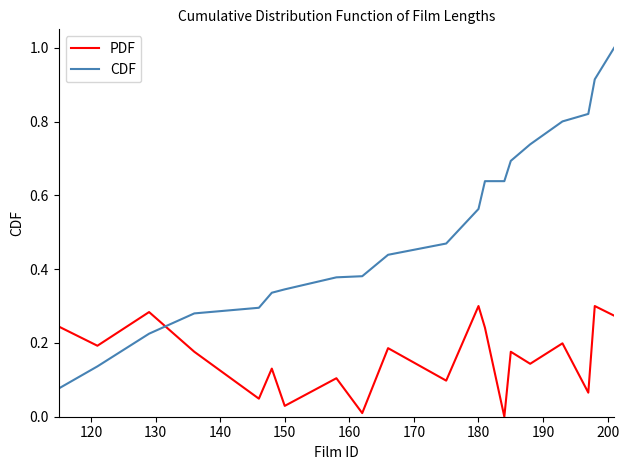

What is the maximum value shown in the chart?

1.0